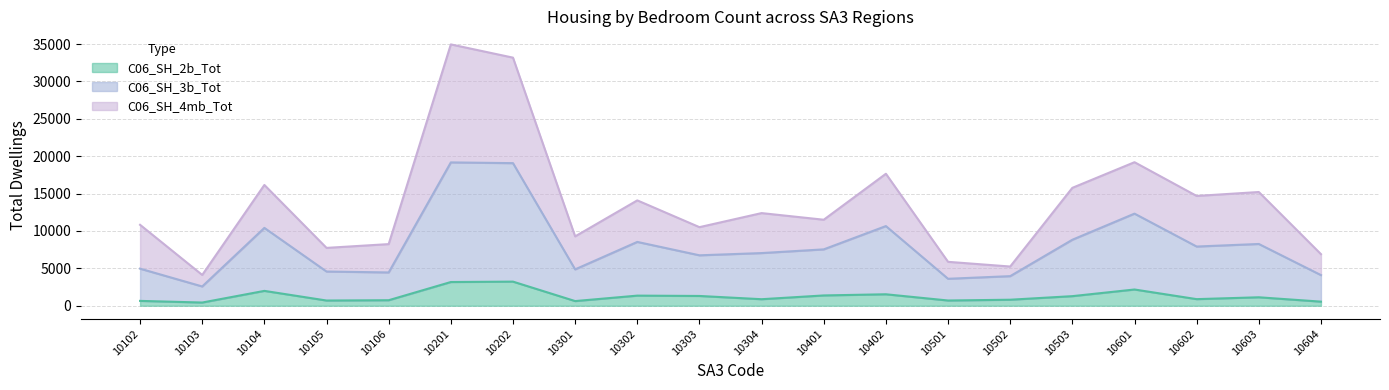

Rank the categories by C06_SH_3b_Tot value from lowest to highest.

10103, 10501, 10502, 10604, 10106, 10105, 10301, 10102, 10303, 10304, 10401, 10602, 10603, 10302, 10503, 10104, 10402, 10601, 10202, 10201